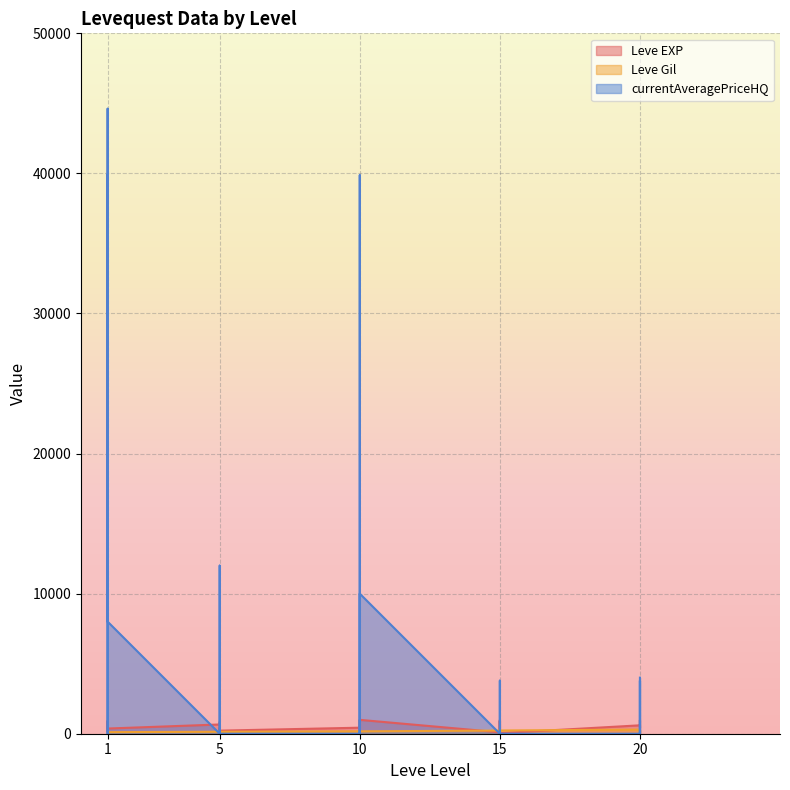

How many values in the Leve Gil series exceed 170?

13